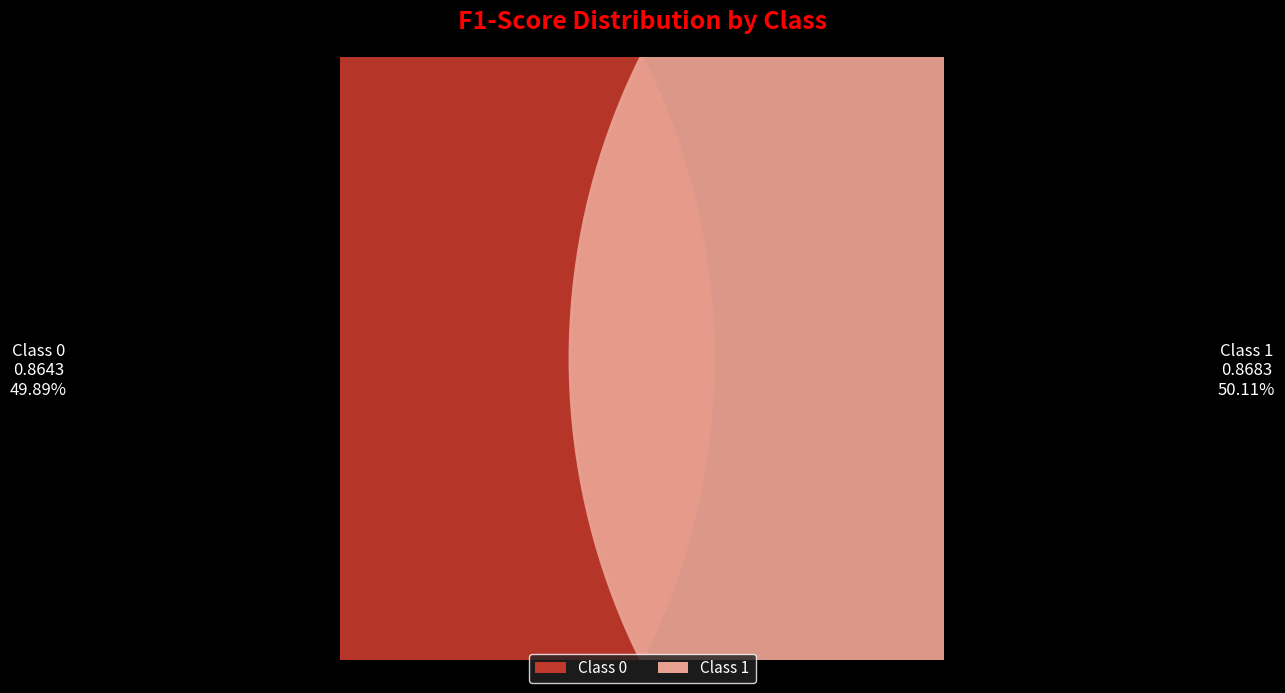

What percentage is the 1 slice, to the nearest percent?

50%